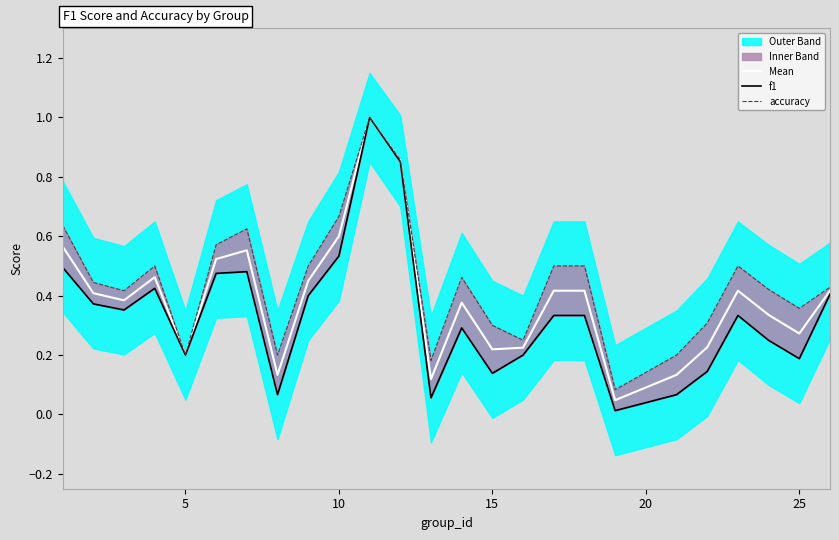

True or false: Mean and f1 intersect in this chart.

False